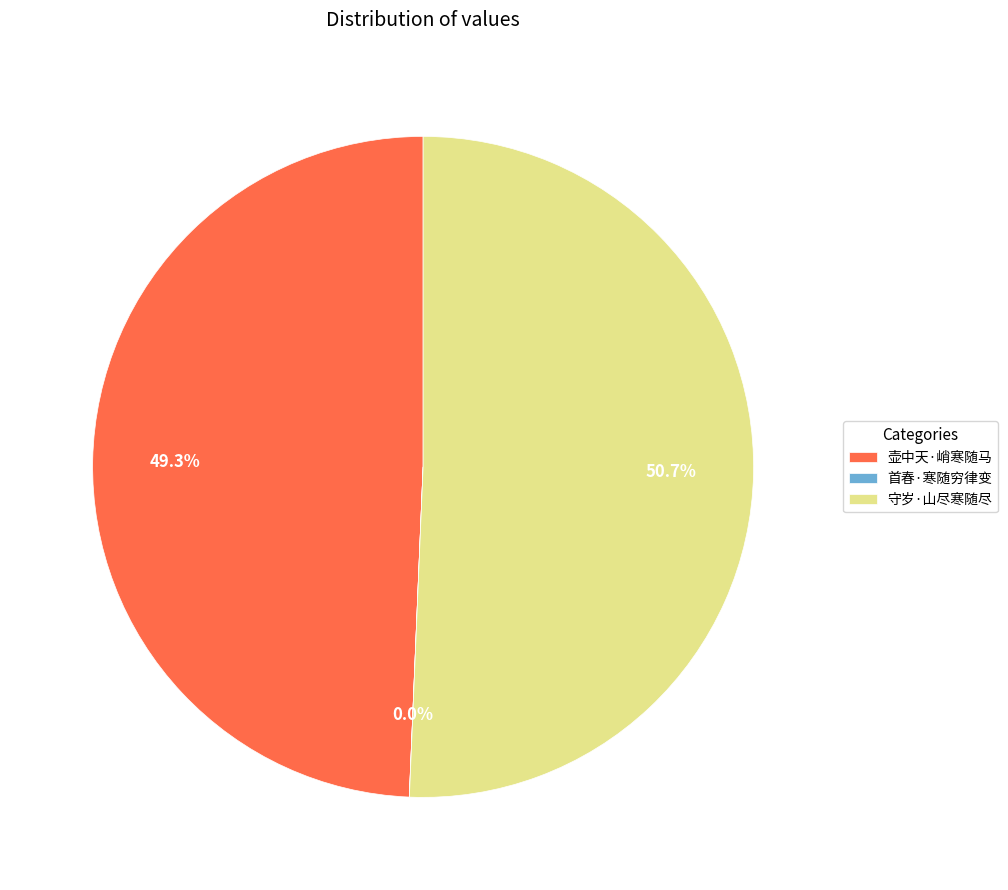

Which category accounts for the majority?

守岁·山尽寒随尽